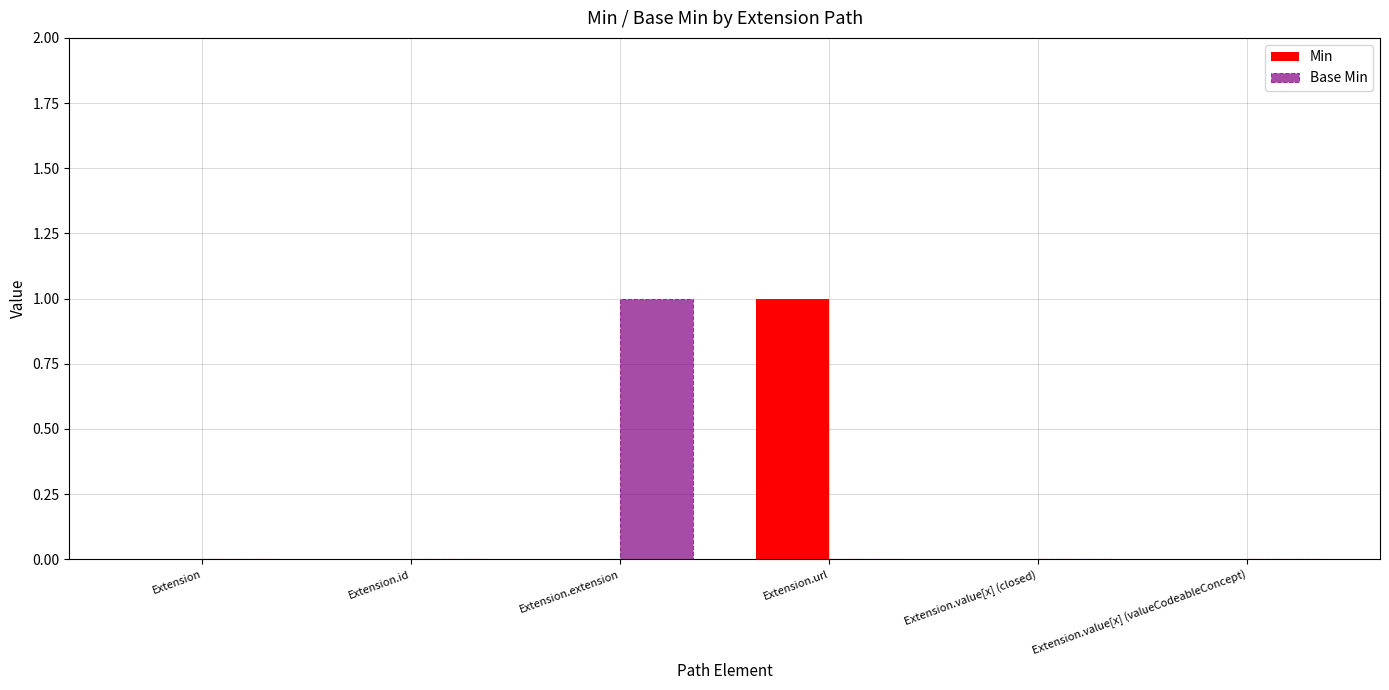

Reading left to right, extract all data points from this chart.

Min: 0	0	0	1	0	0
Base Min: 0	0	1	0	0	0